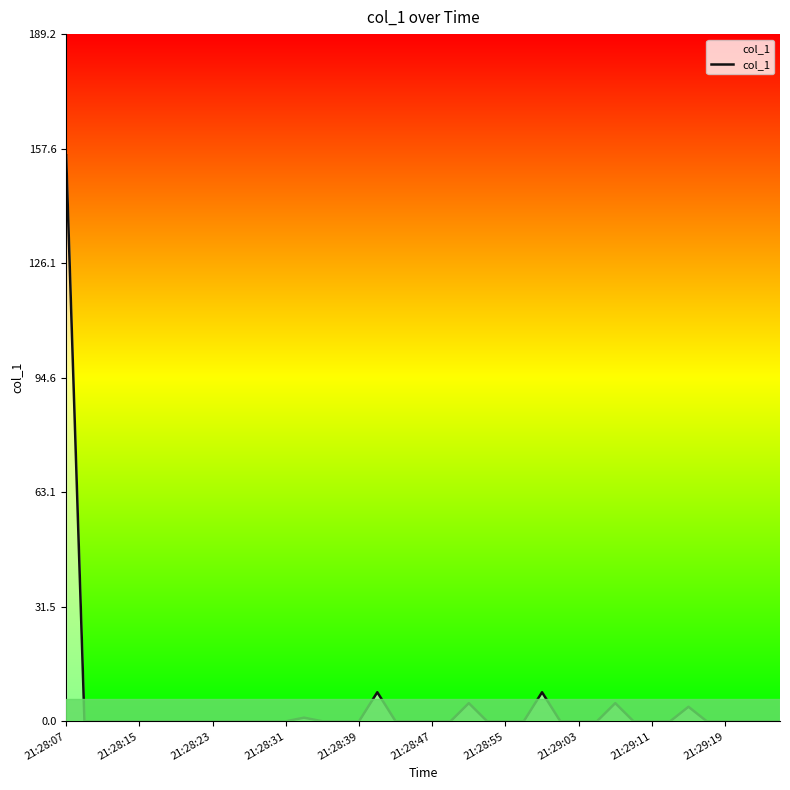

What is the difference between the maximum and minimum values?

155.8